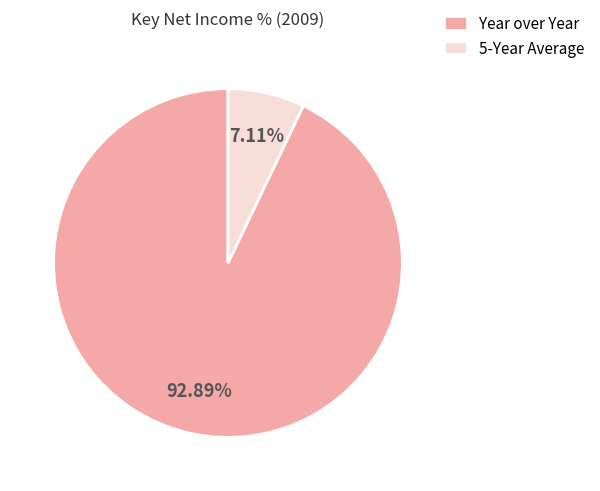

The Year over Year slice represents 93% of the pie. True or false?

True